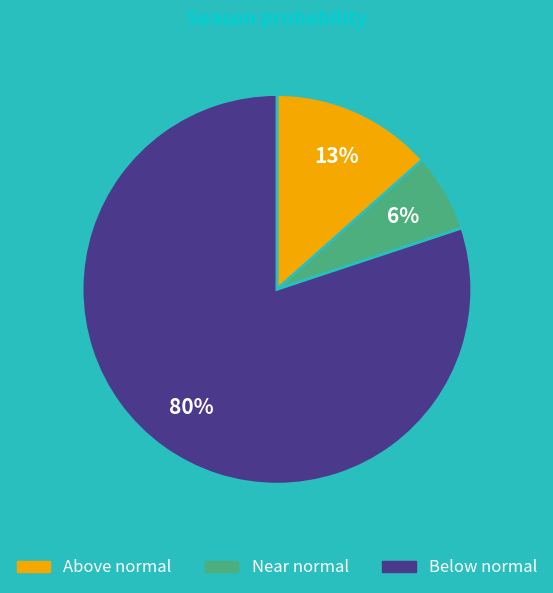

Is there any slice that represents more than half of the pie?

Yes